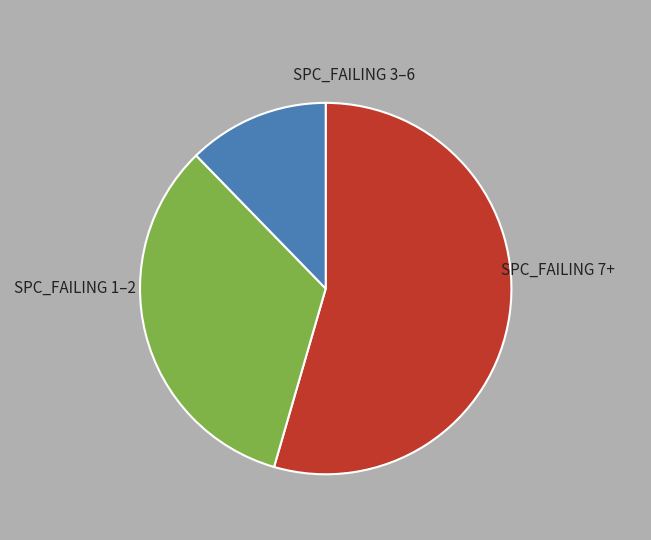

Does any single category account for the majority?

Yes